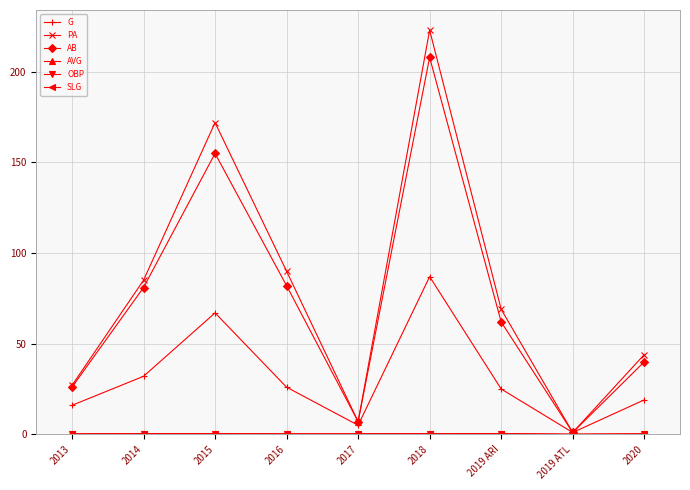

What is the difference between the highest and lowest values at 2015?

171.7